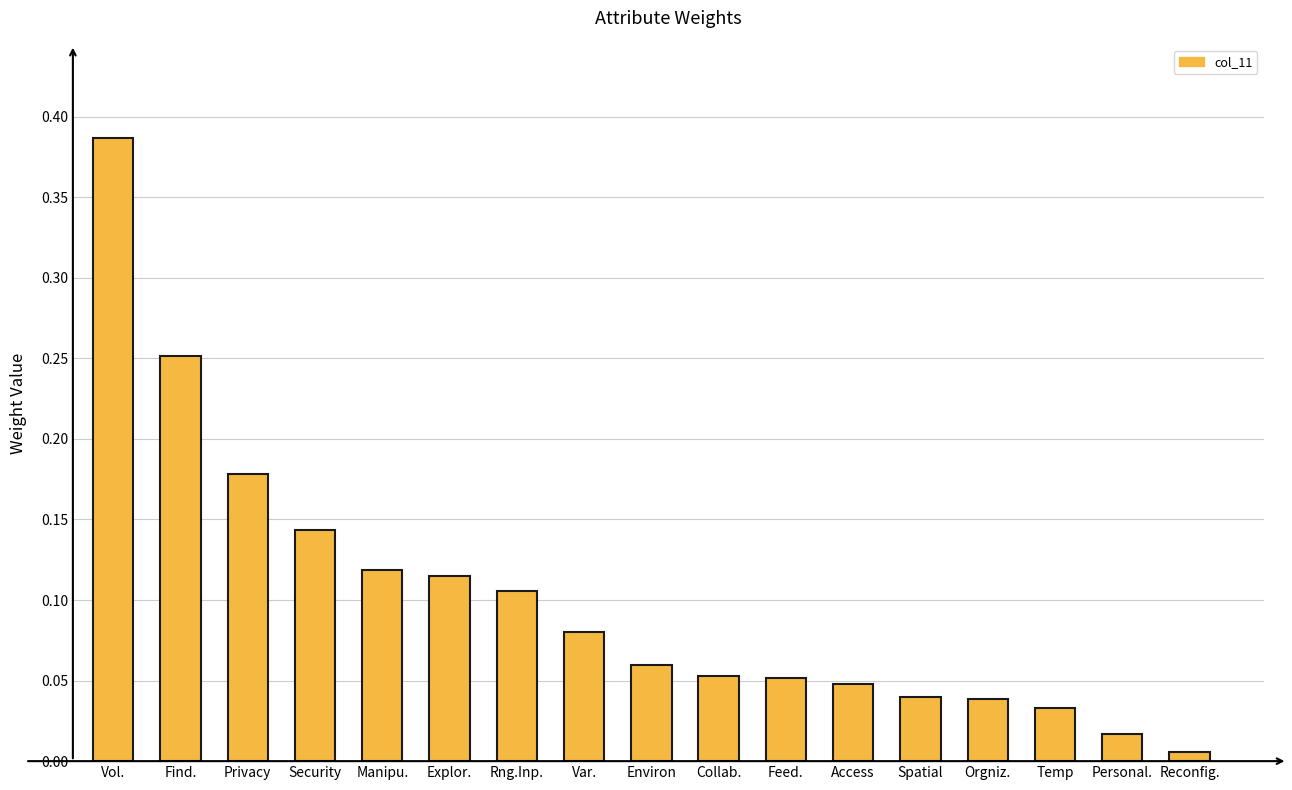

What is the sum of all values?

1.7